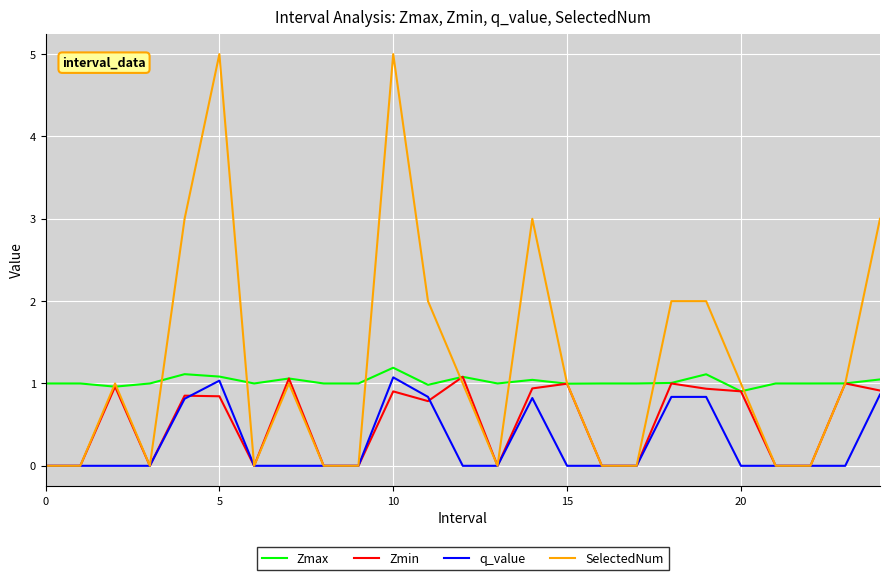

What is the maximum value shown in the chart?

5.0